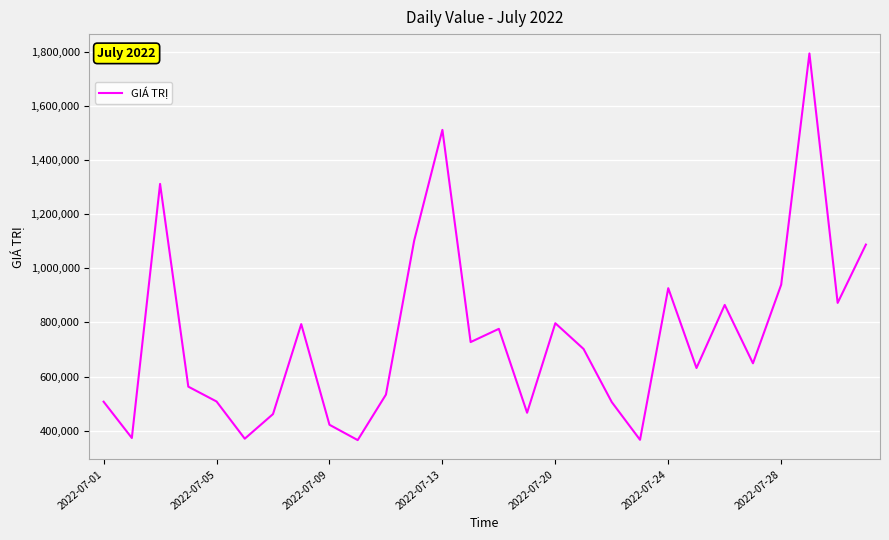

How many lines are shown in the chart?

1